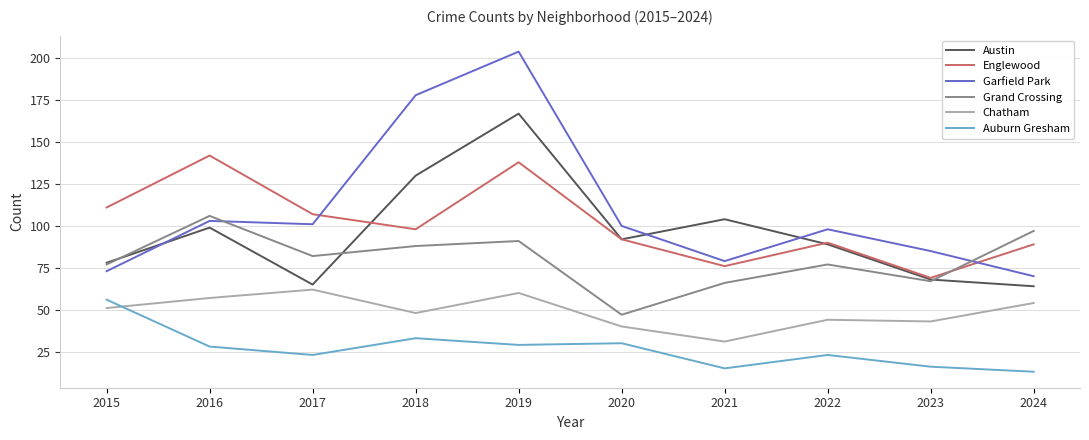

How many interior local valleys does the Austin series have?

2